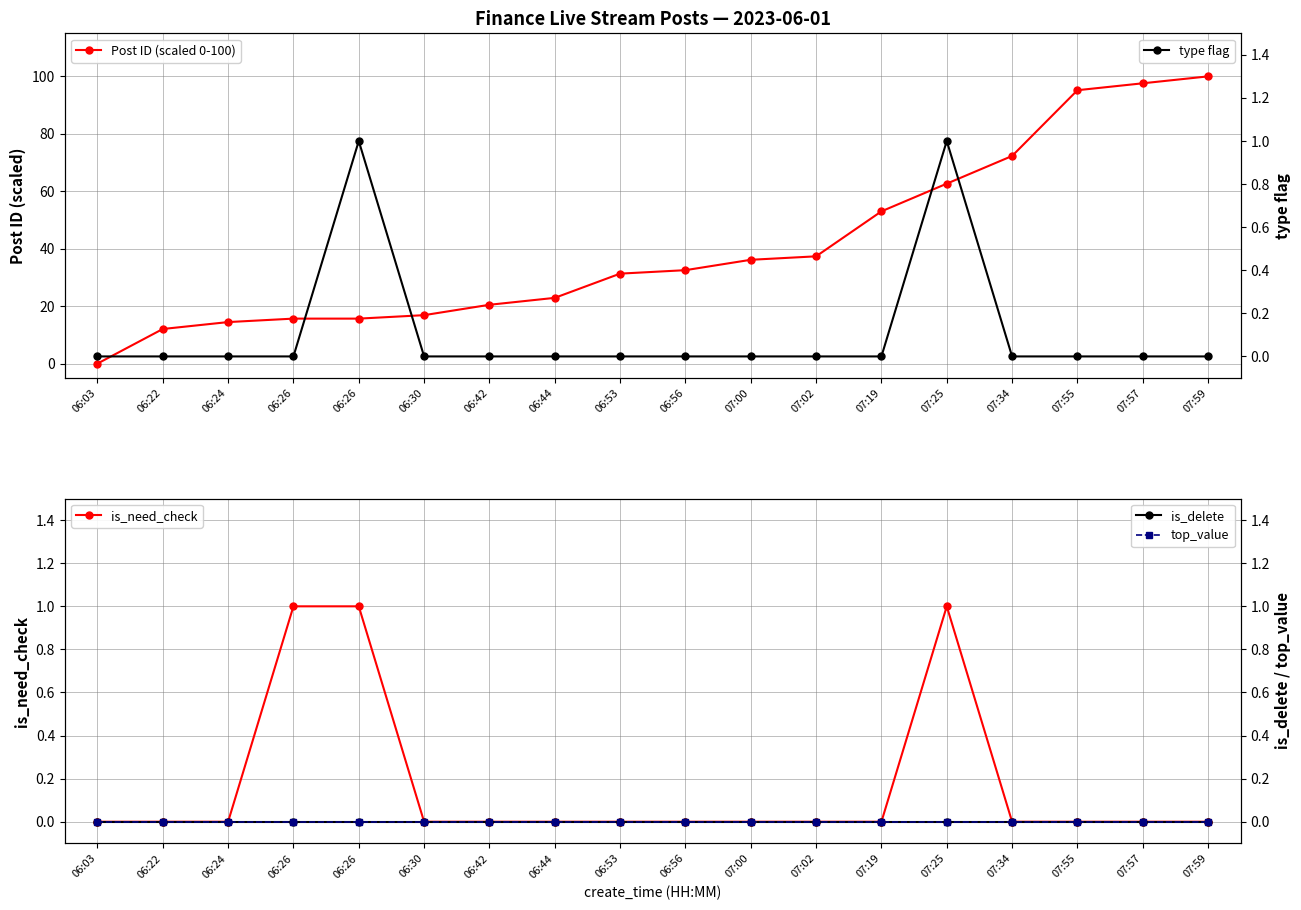

At which category is the sum across all series the highest?

07:59